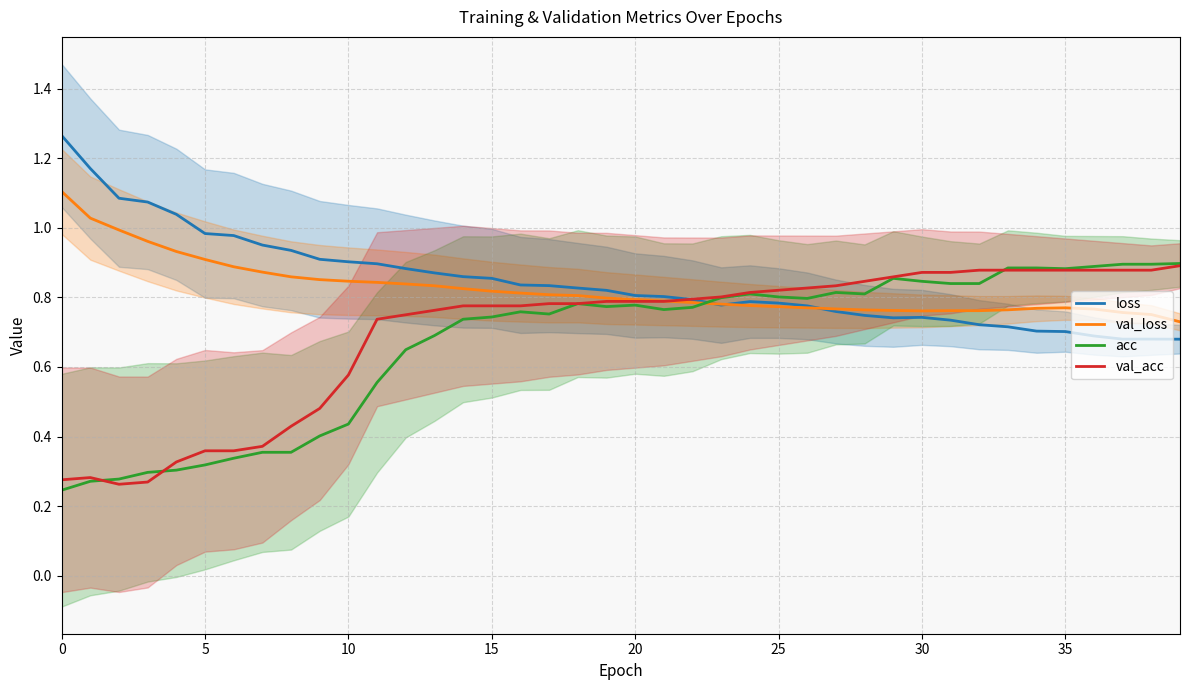

Which series has the largest range (max minus min)?

acc